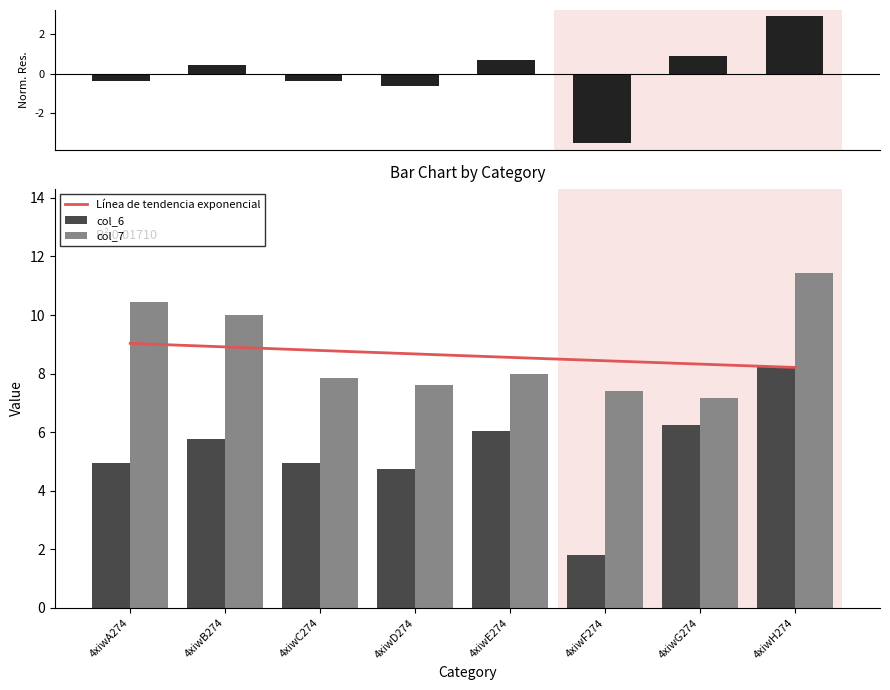

Which series has the widest spread of values?

col_6